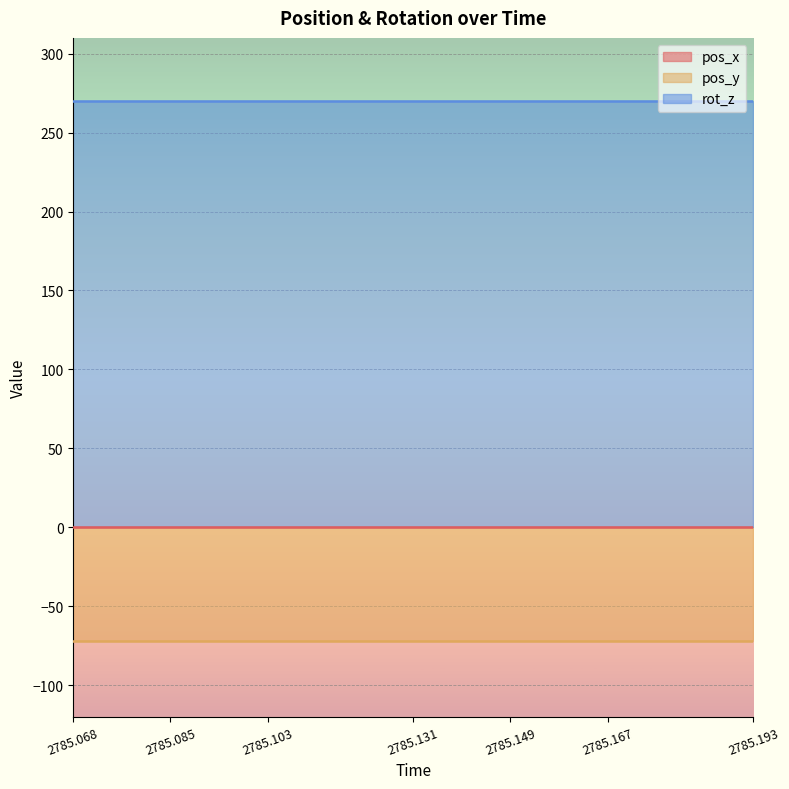

True or false: pos_x has more than 1 points higher than both neighbors.

False